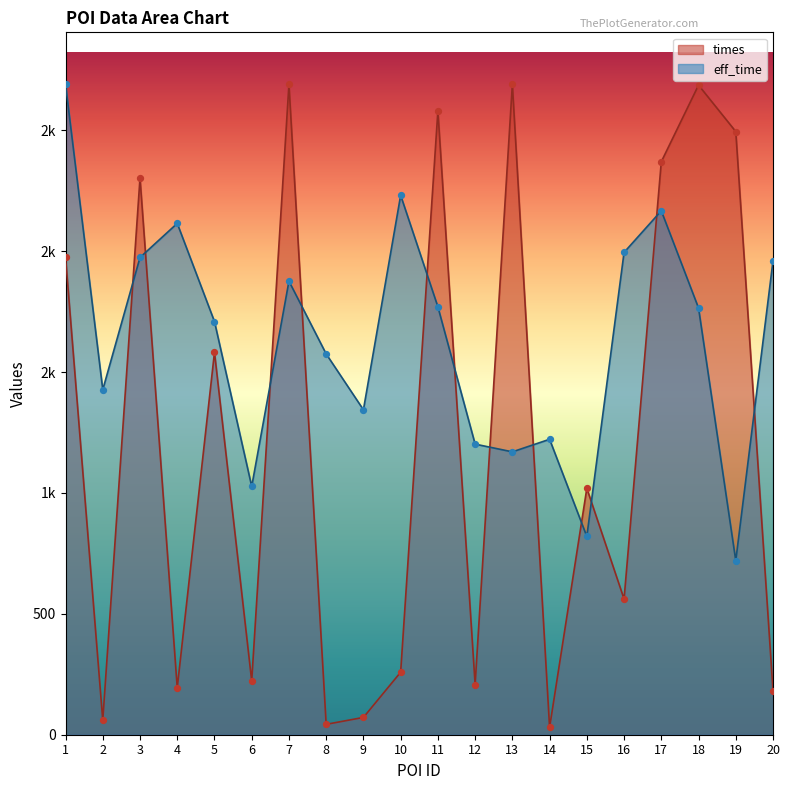

At which category is the sum across all series the highest?

1